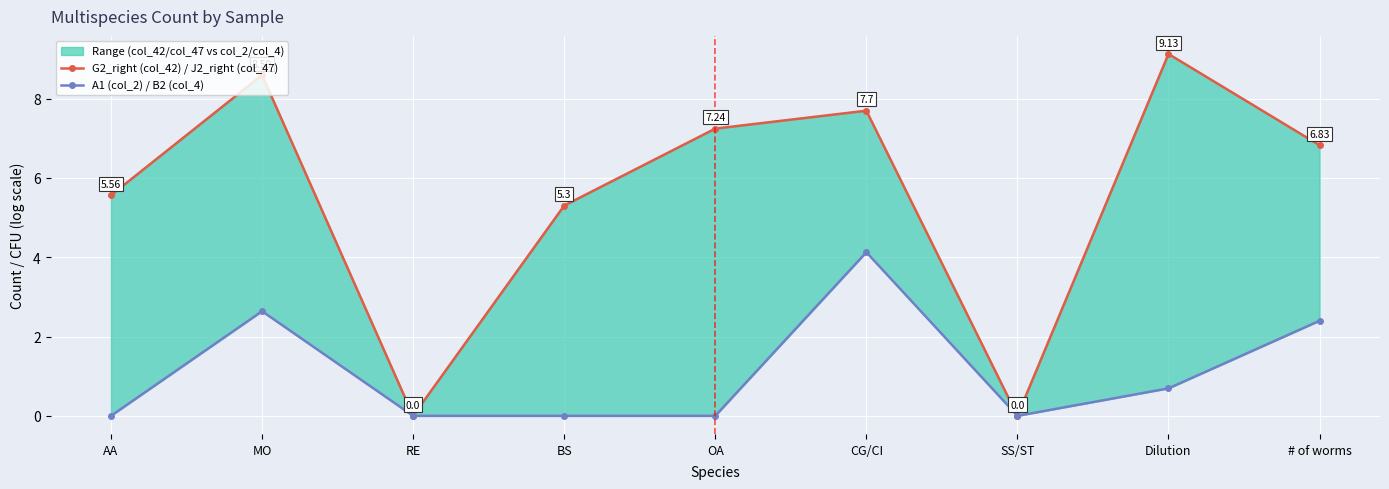

What is the label of the 3rd point from the left?

RE